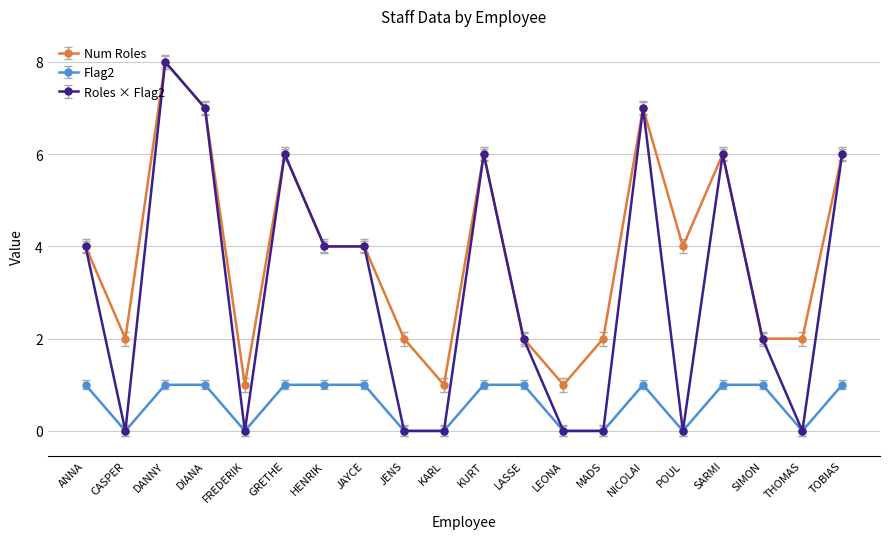

True or false: Flag2 has a value of 1 at CASPER.

False